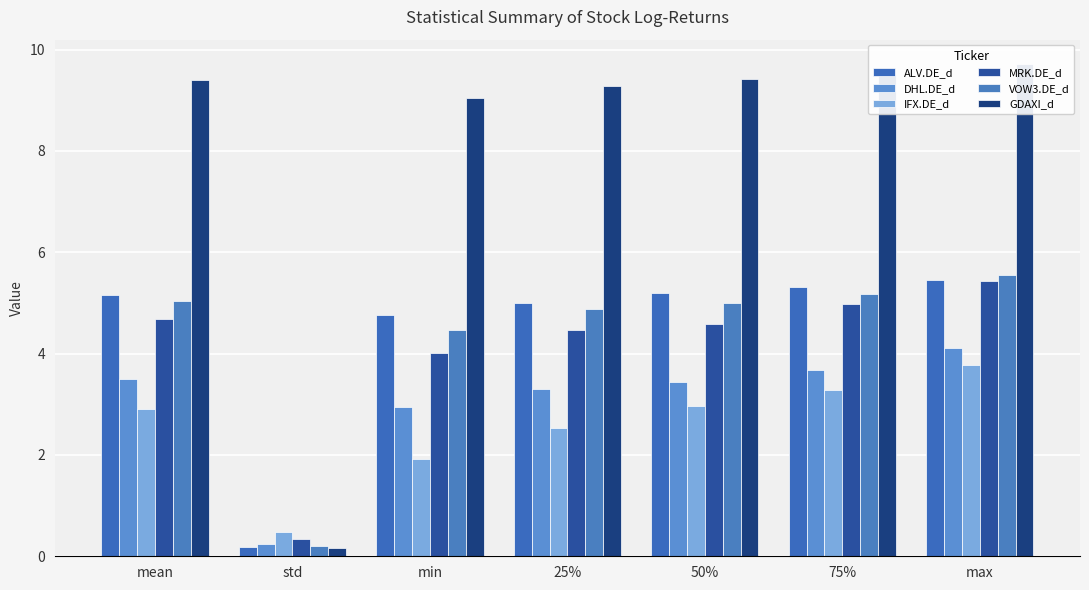

What position from the left is 25%?

4